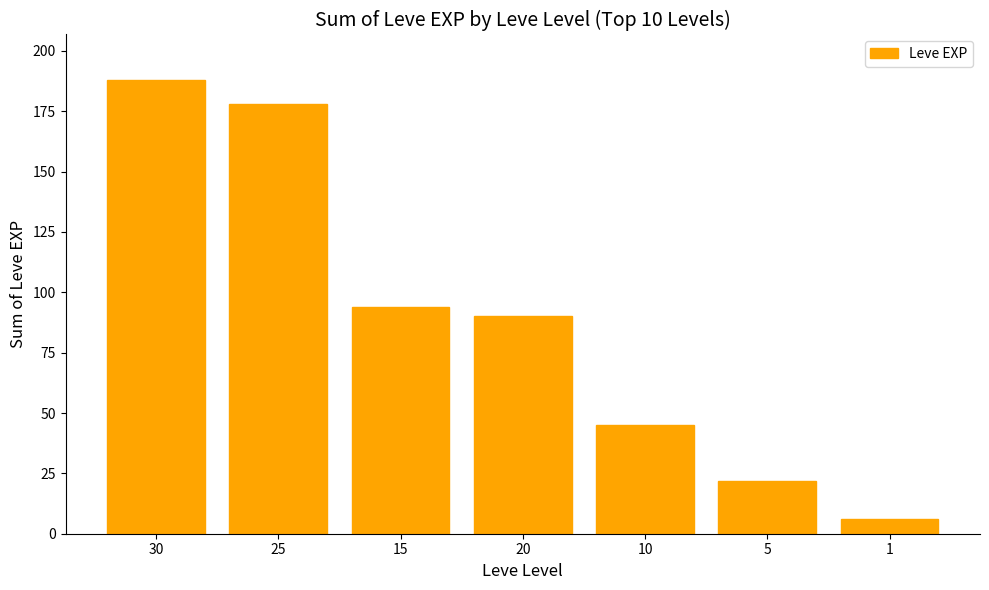

Reading left to right, transcribe all the data shown in this chart.

30=188	25=178	15=94	20=90	10=45	5=22	1=6